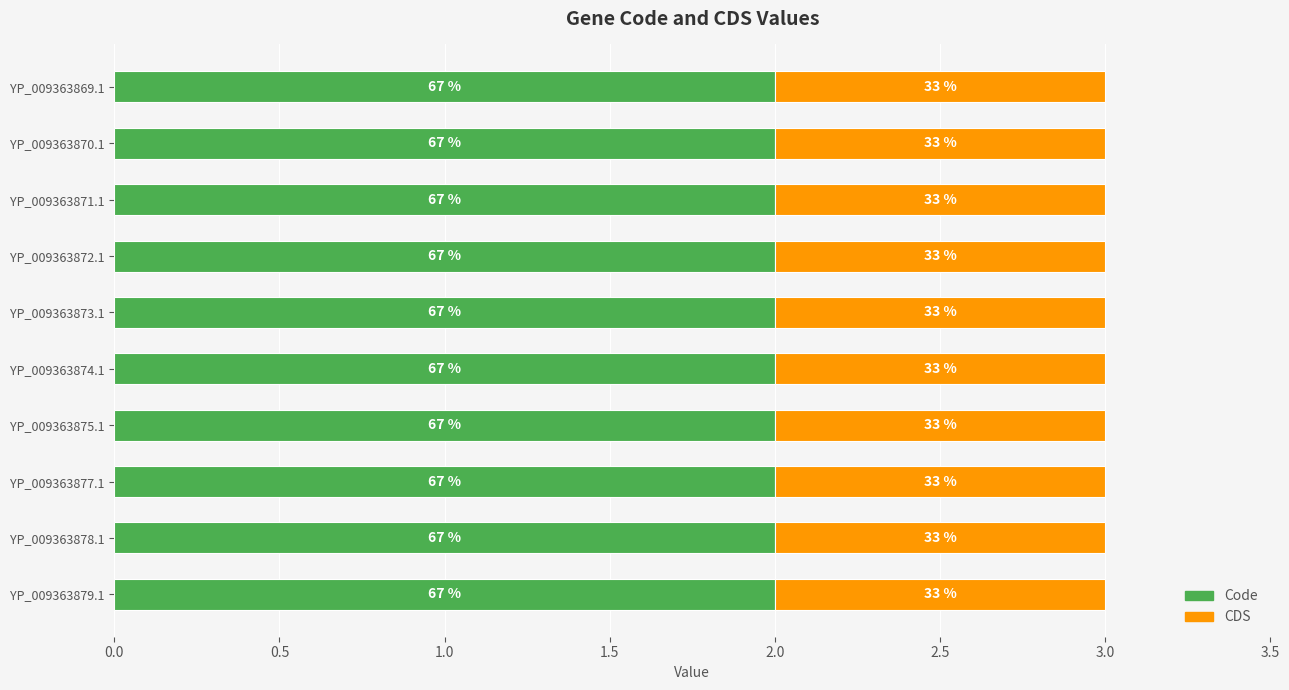

Which category has the highest value in the Code series?

YP_009363869.1